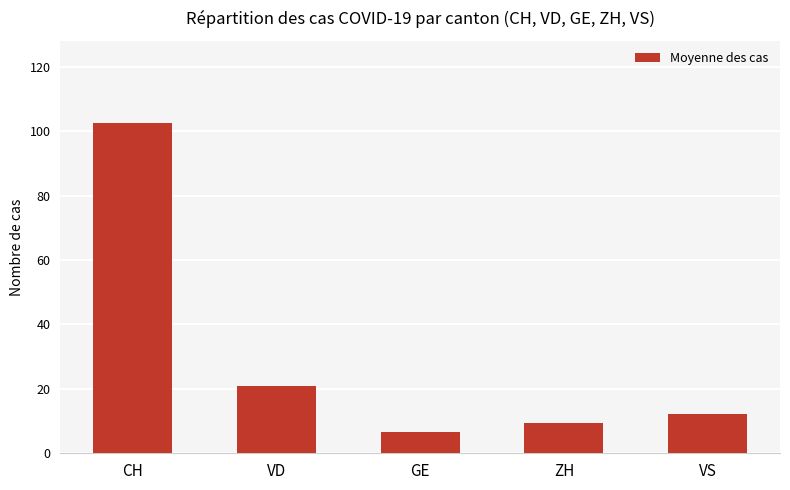

Which has a higher value, VS or ZH?

VS